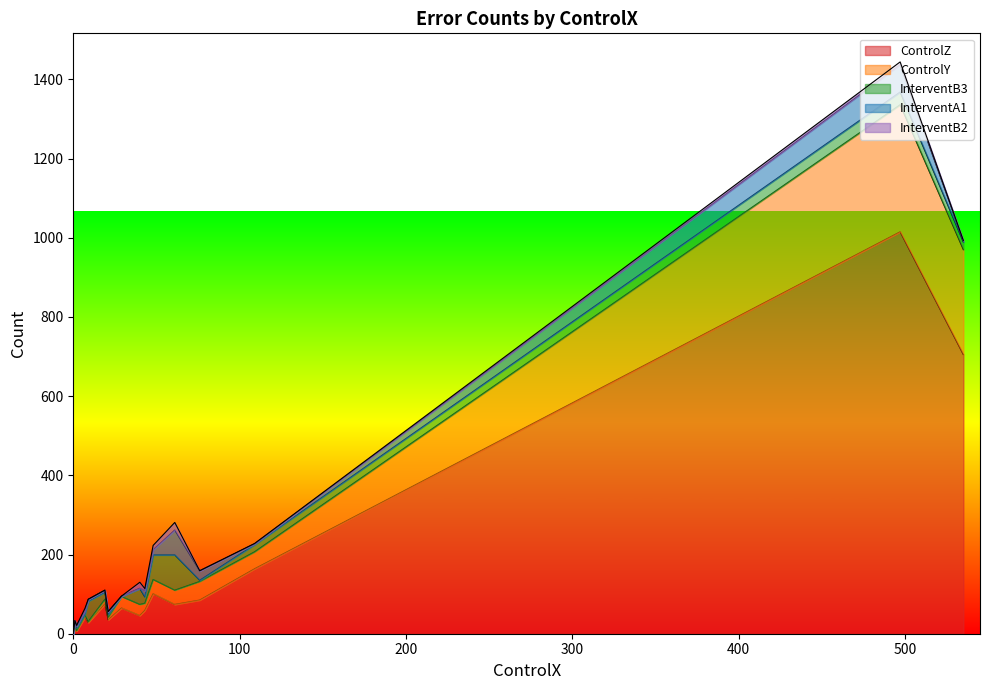

Which series has the largest total across all categories?

ControlZ